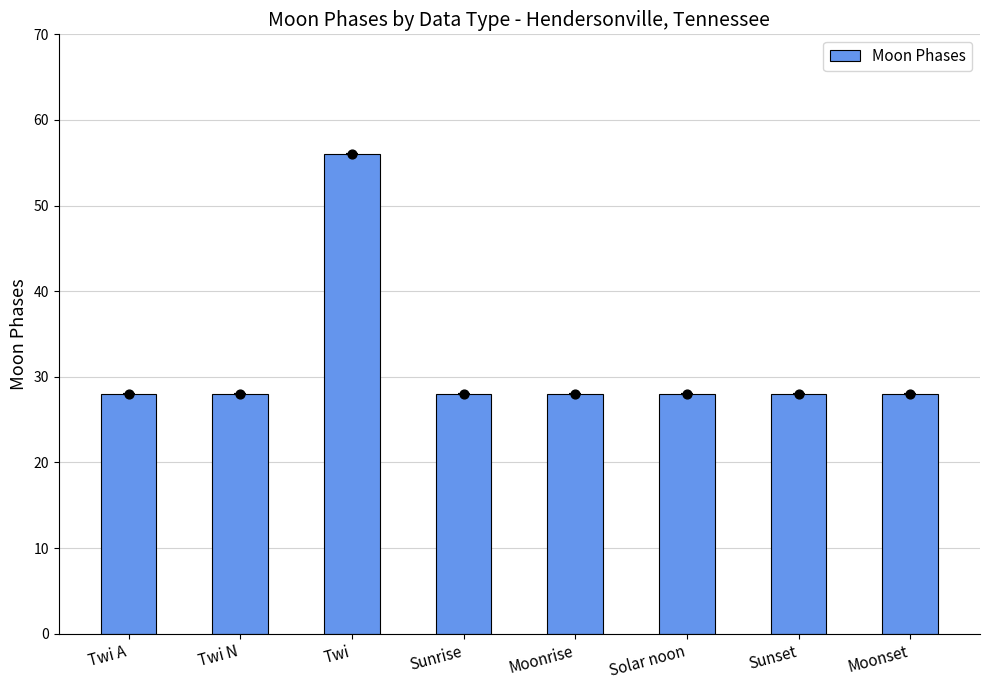

Between Sunset and Solar noon, which is larger?

Sunset